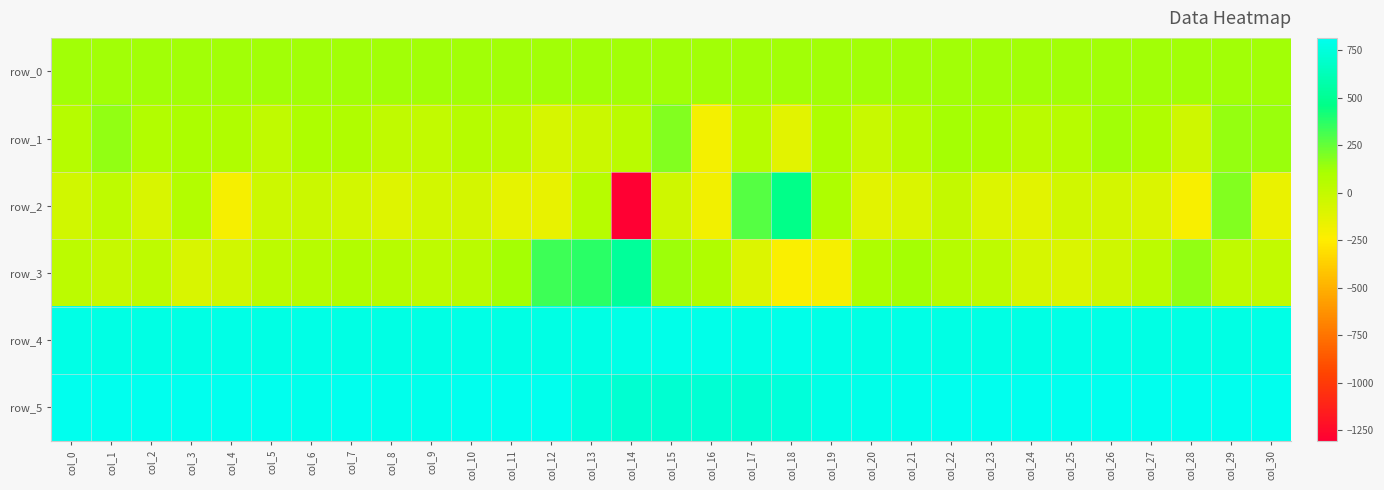

The value of row_1 at col_20 is -18.0. True or false?

True